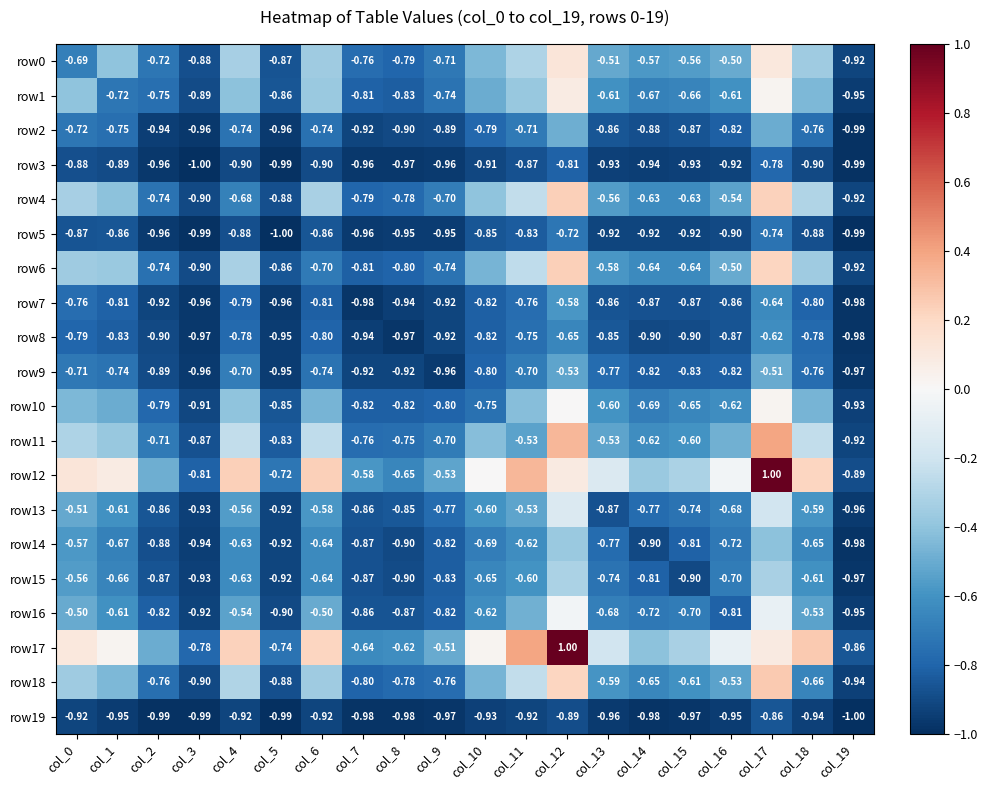

Is the value of row9 at col_18 greater than the value of row19 at col_7?

Yes